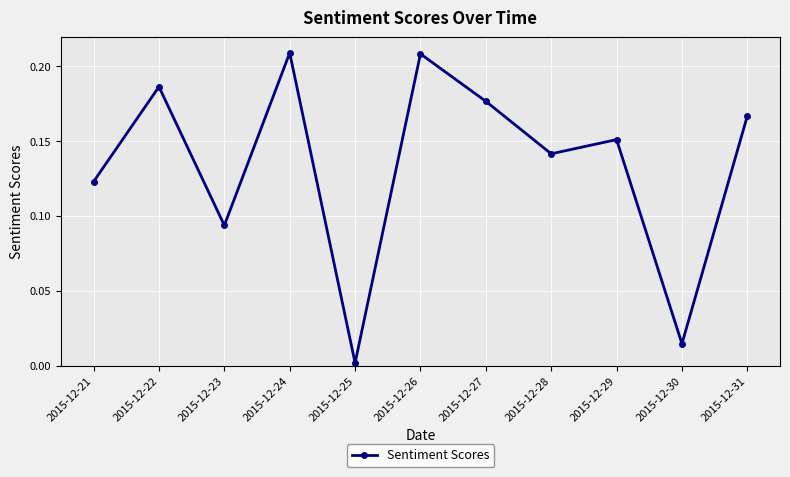

How many points are higher than both their immediate neighbors (excluding endpoints)?

4